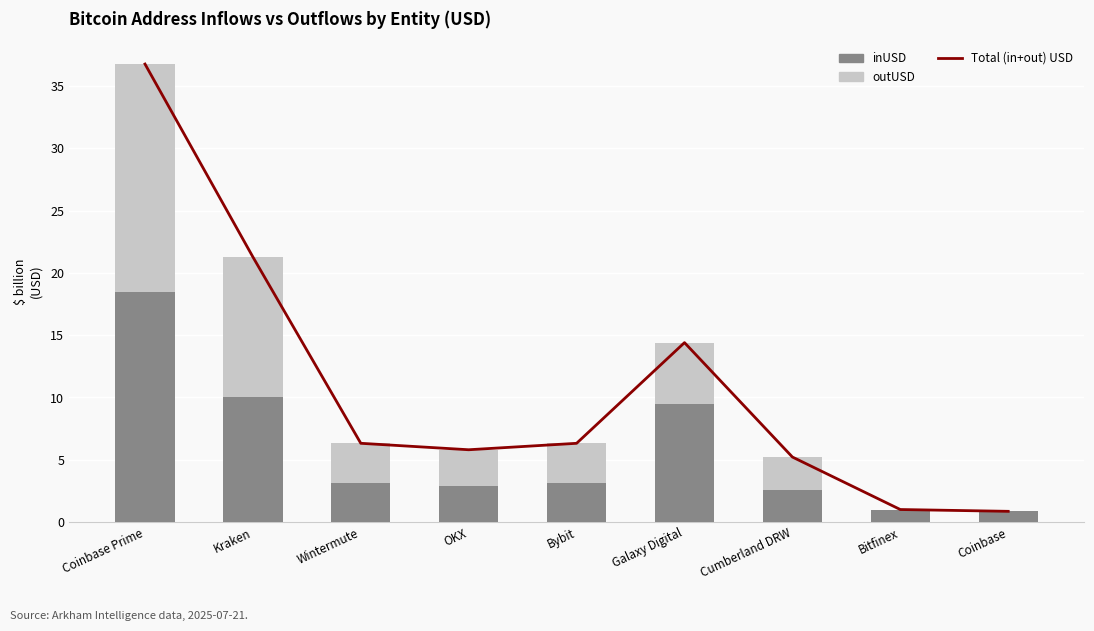

Reading left to right, list all the values displayed in this chart.

Total (in+out) USD: 36.8	21.3	6.3	5.8	6.3	14.4	5.2	1.0	0.9
inUSD: 18.5	10.0	3.2	2.9	3.1	9.5	2.6	1.0	0.9
outUSD: 18.3	11.3	3.2	2.9	3.2	4.9	2.6	0.0	0.0